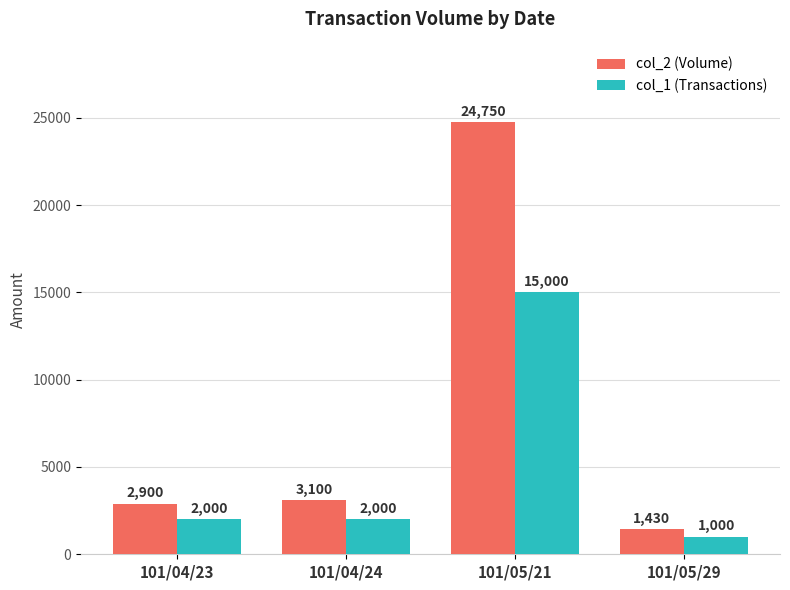

Which category has the highest value in the col_1 (Transactions) series?

101/05/21